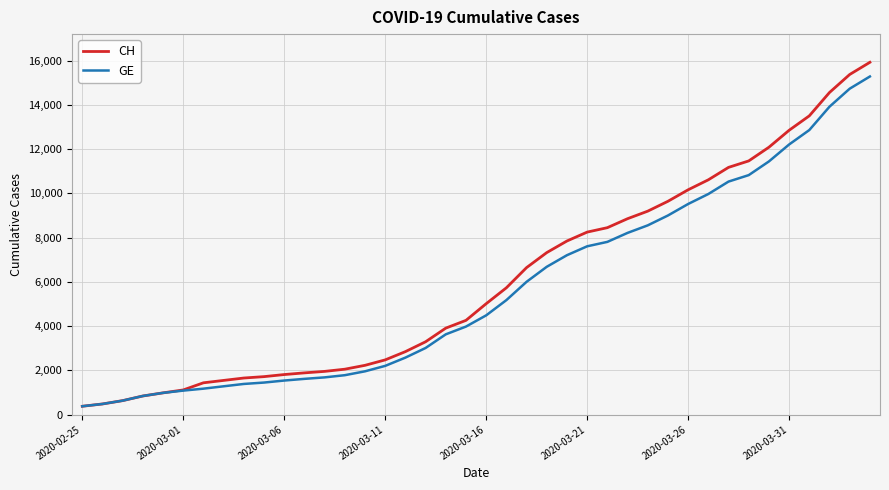

At how many categories does at least one series exceed 11265?

7